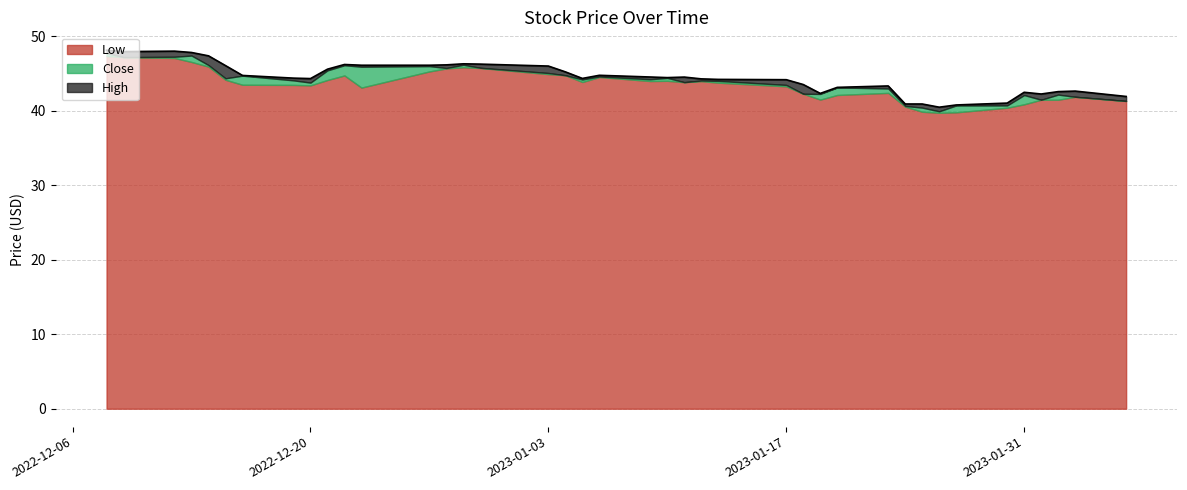

Does the chart display data point markers on the line(s)?

No